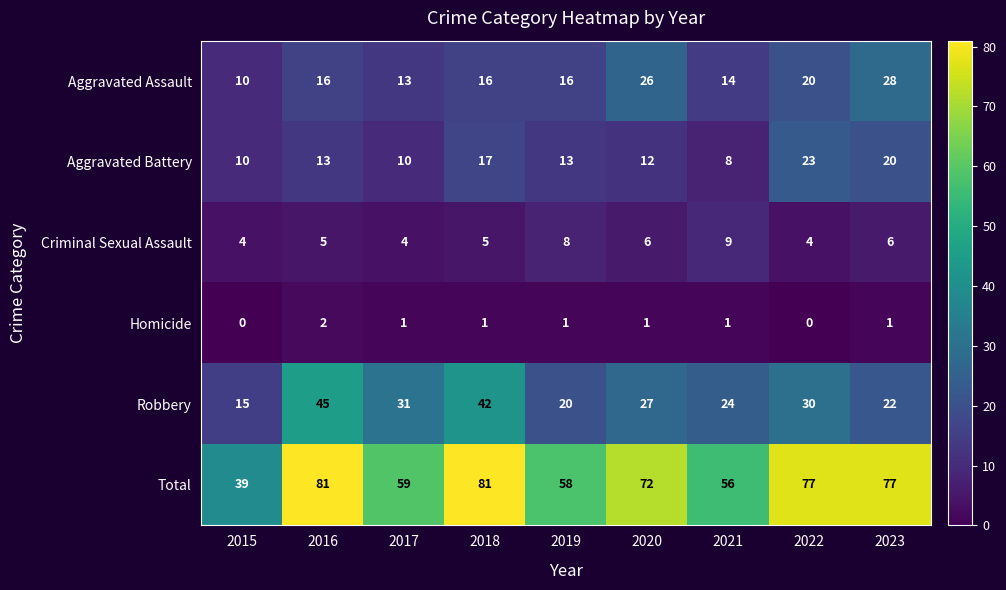

The Aggravated Assault series shows 14 at 2015. True or false?

False